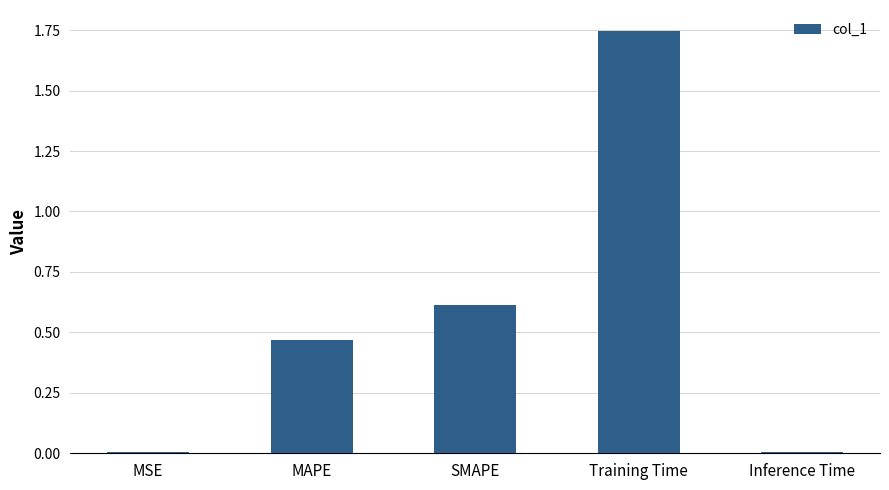

Which label corresponds to the largest value in the chart?

Training Time